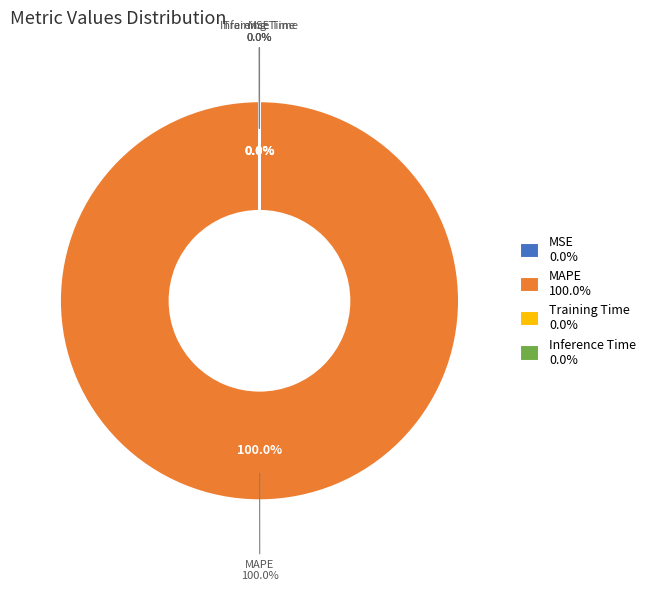

What is the largest slice in the pie chart?

MAPE